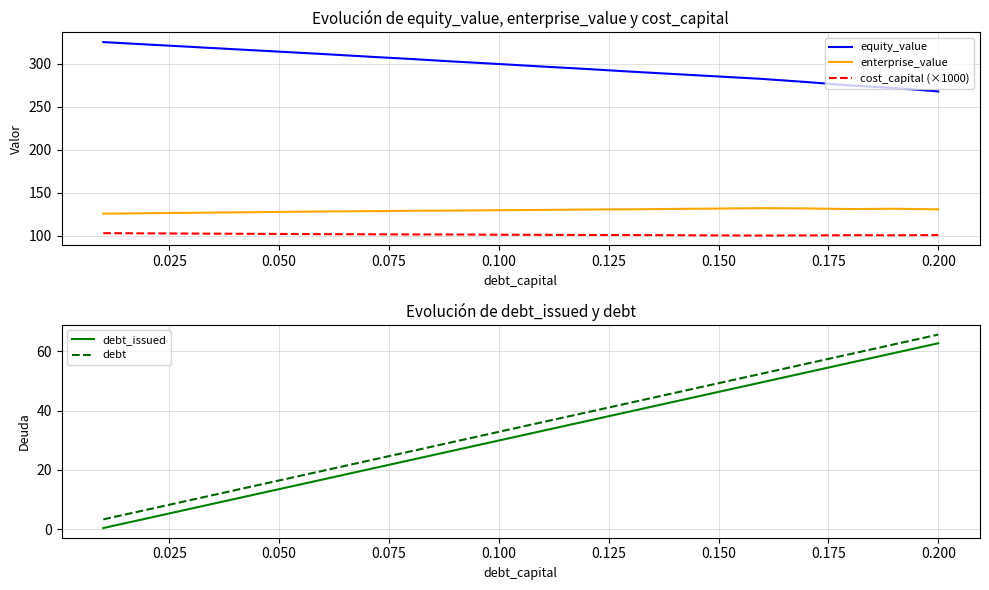

True or false: equity_value and cost_capital (×1000) intersect in this chart.

False